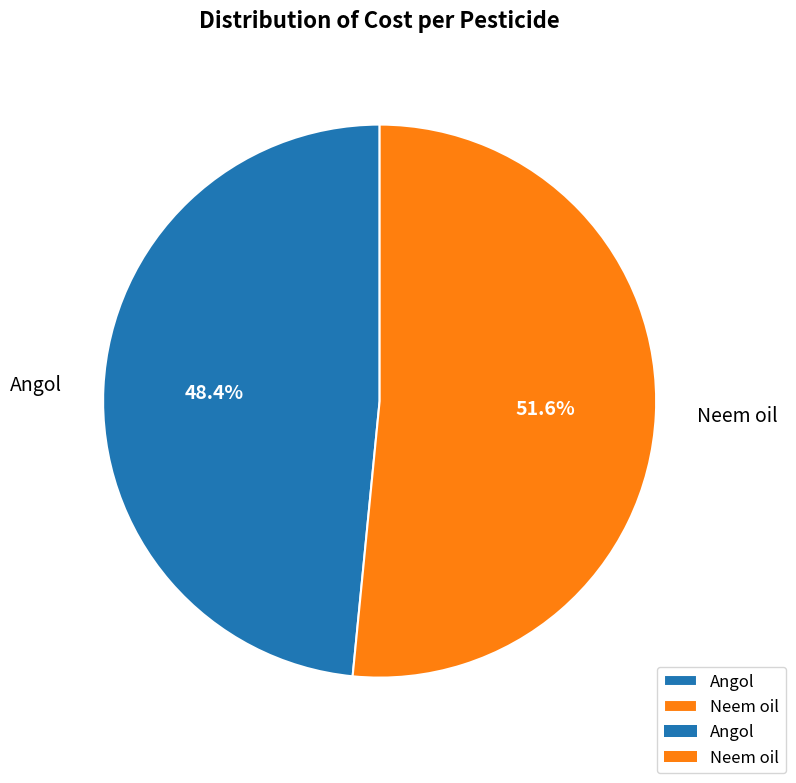

To the nearest percent, what percentage of the pie is Angol?

48%